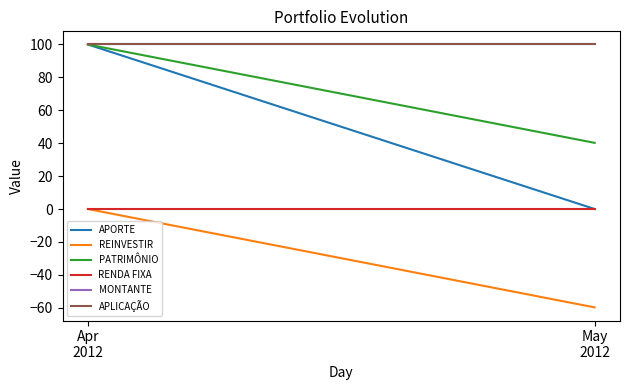

Which series has the widest spread of values?

APORTE